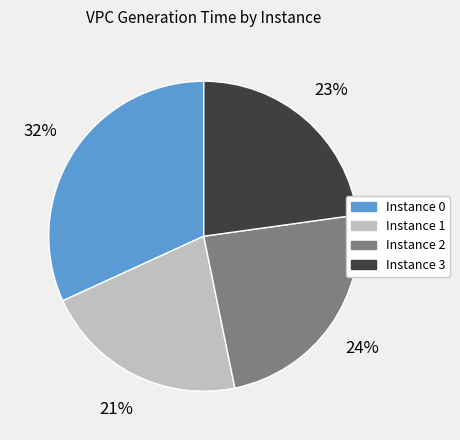

To the nearest percent, what is the average slice percentage?

25%